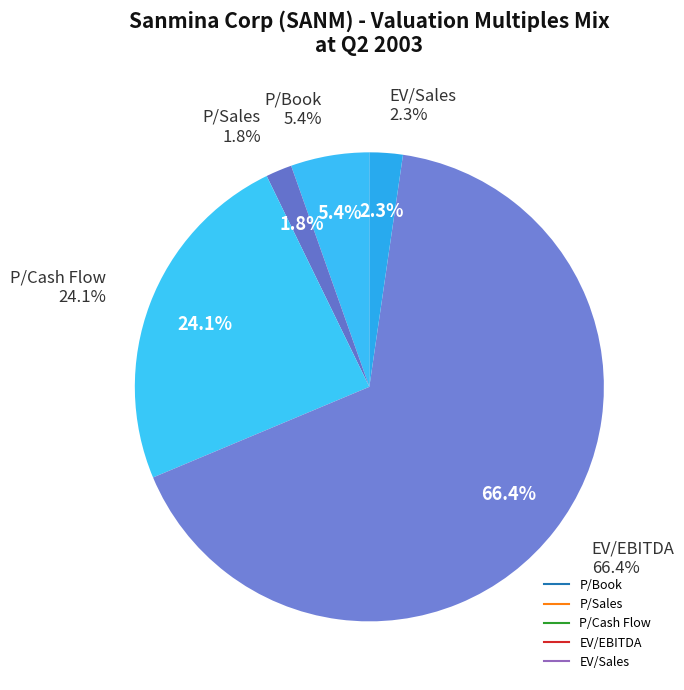

Is it true that P/Cash Flow is 3% of the pie?

False